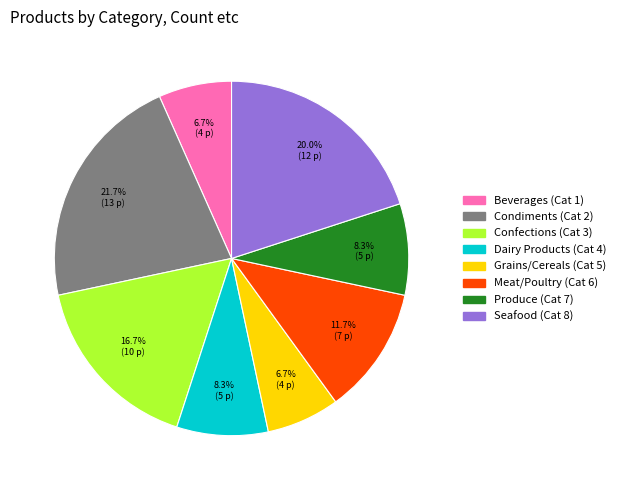

Does any single category account for the majority?

No